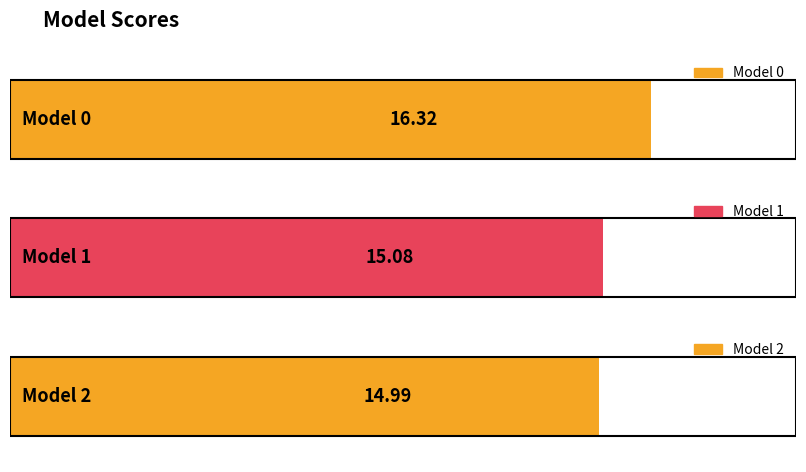

Where is the data nearest to the value 15?

Model 2